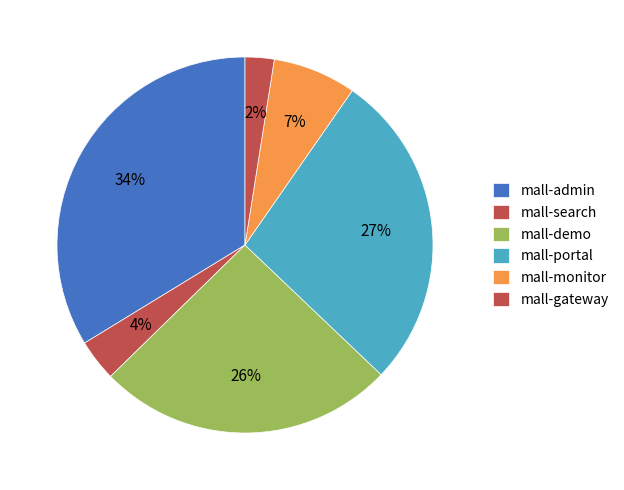

How many slices are in this pie chart?

6